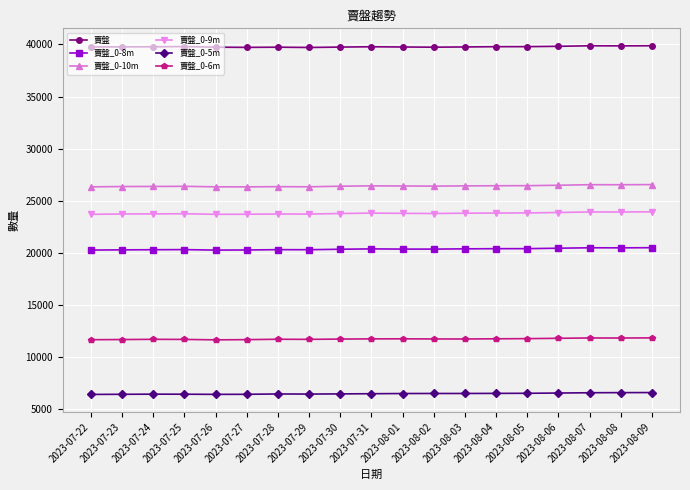

What are all the series names shown in the legend?

賣盤, 賣盤_0-8m, 賣盤_0-10m, 賣盤_0-9m, 賣盤_0-5m, 賣盤_0-6m